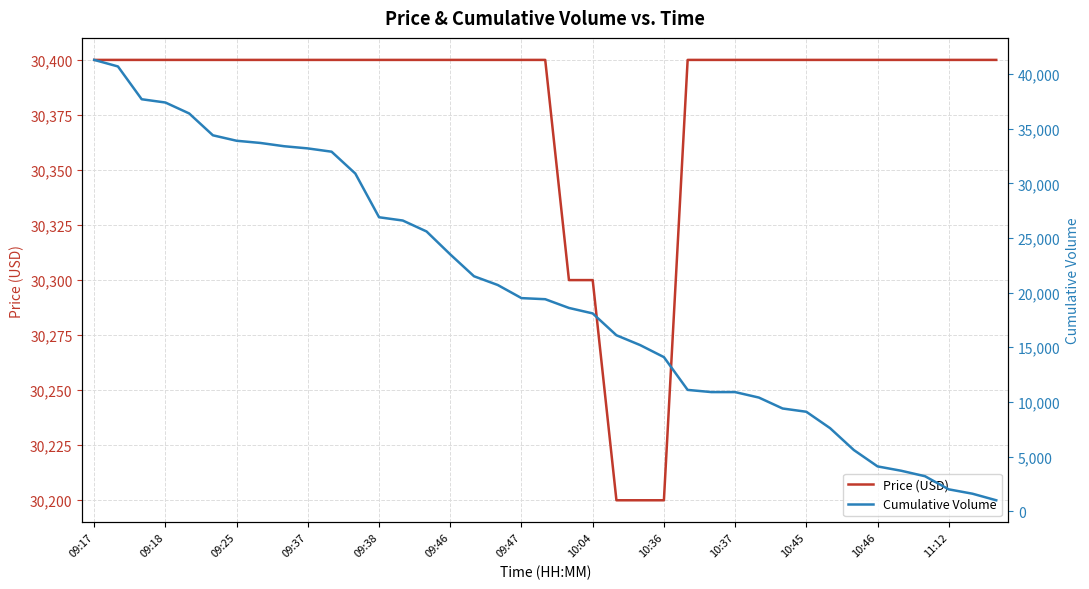

The Price (USD) series shows 17120 at 09:46. True or false?

False